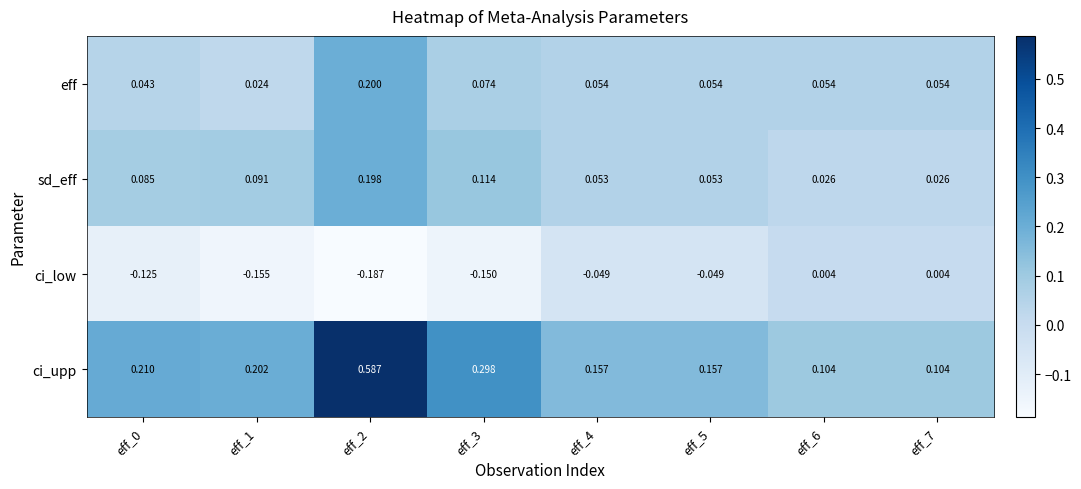

At how many categories does at least one series exceed 0?

8